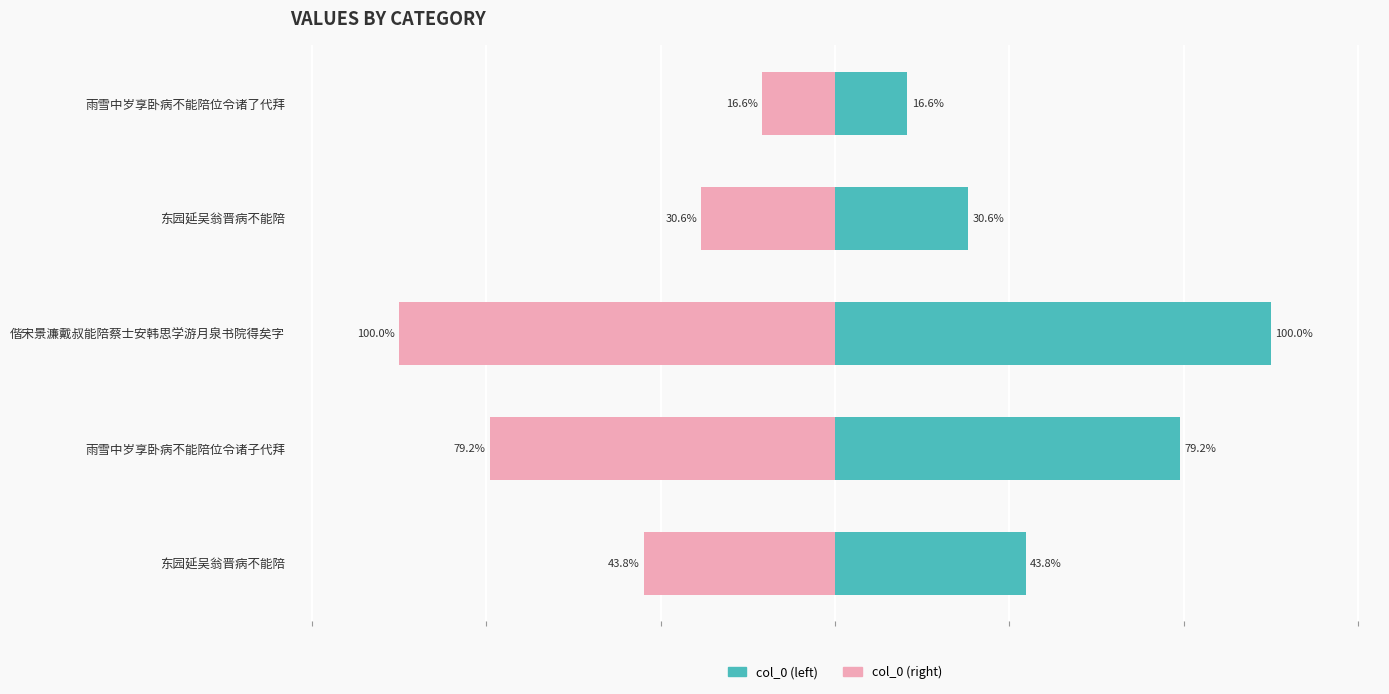

Rank the series by their average value, from highest to lowest.

col_0 (left), col_0 (right)